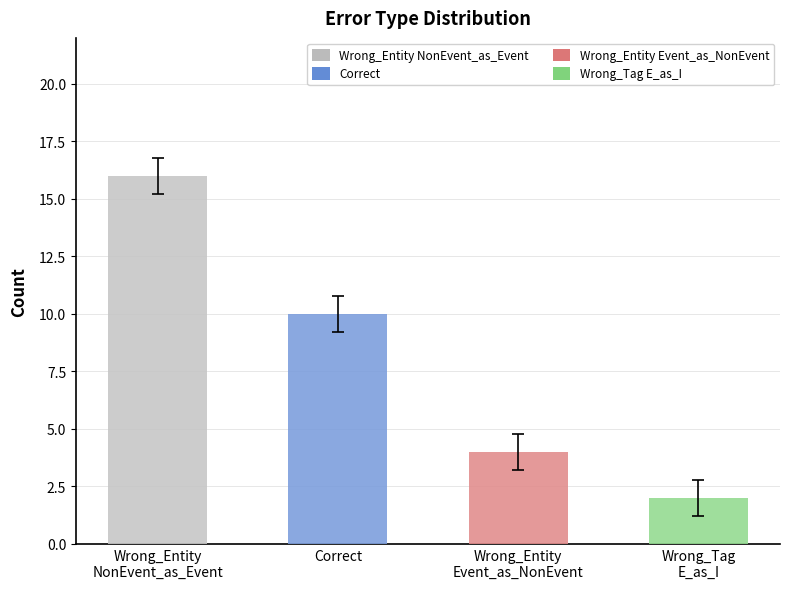

Approximately how many times larger is the value at Correct compared to Wrong_Entity
Event_as_NonEvent?

2.5